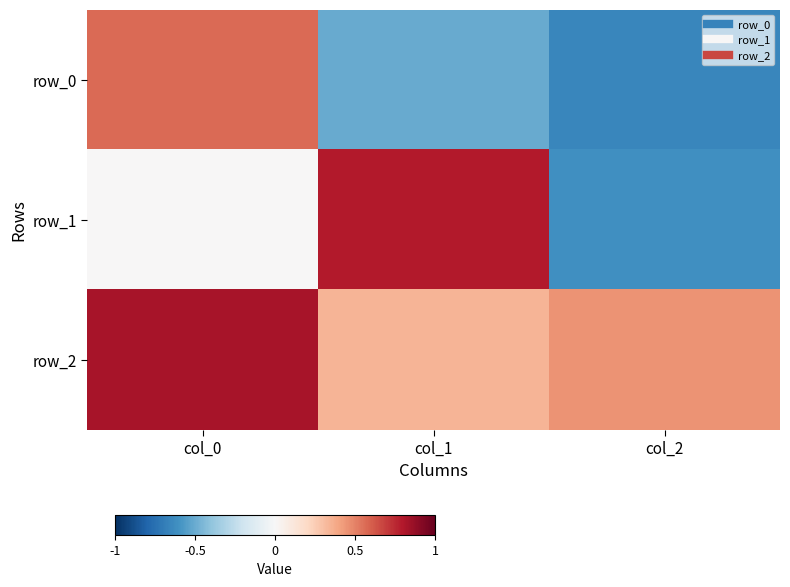

What is the approximate value of row_2 at col_0?

0.8